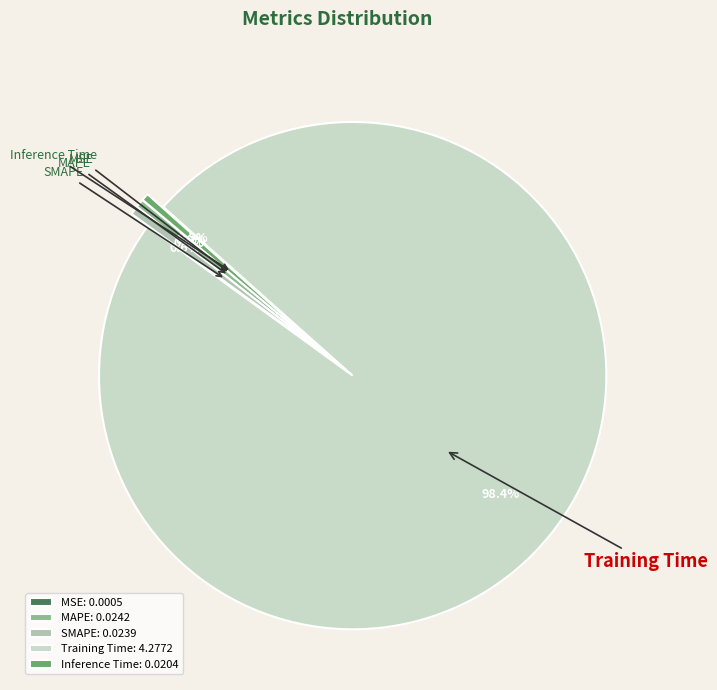

Which has a higher value, Inference Time or Training Time?

Training Time